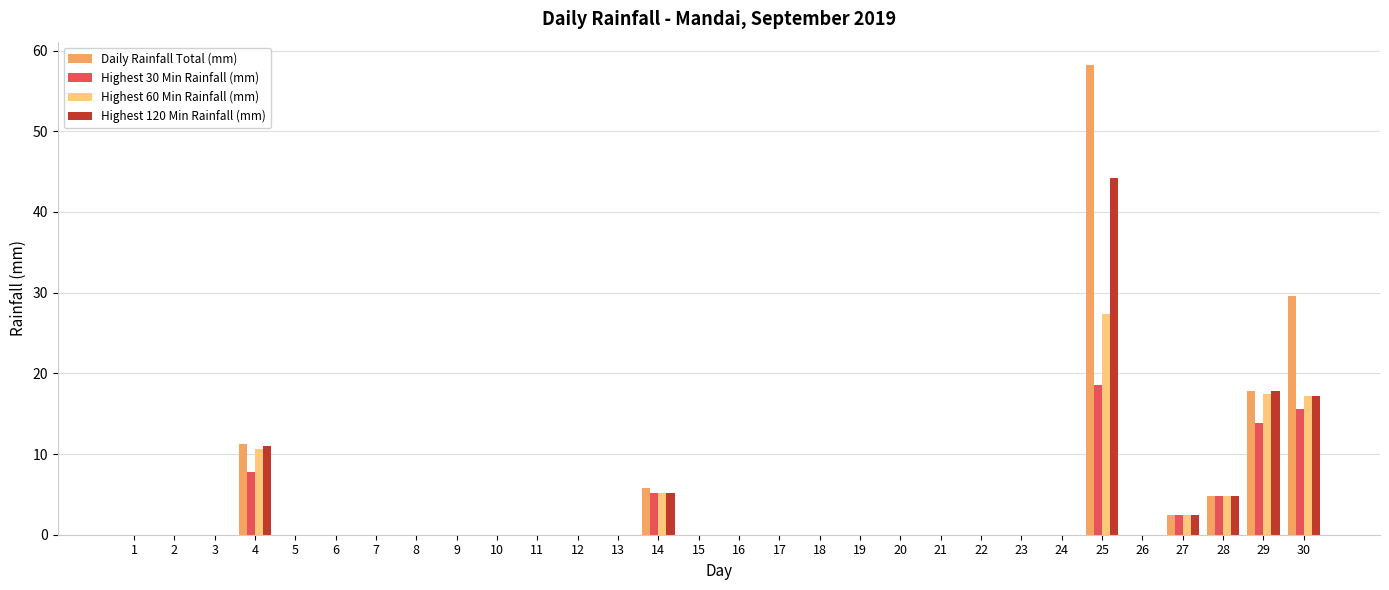

How many groups of bars are there?

30